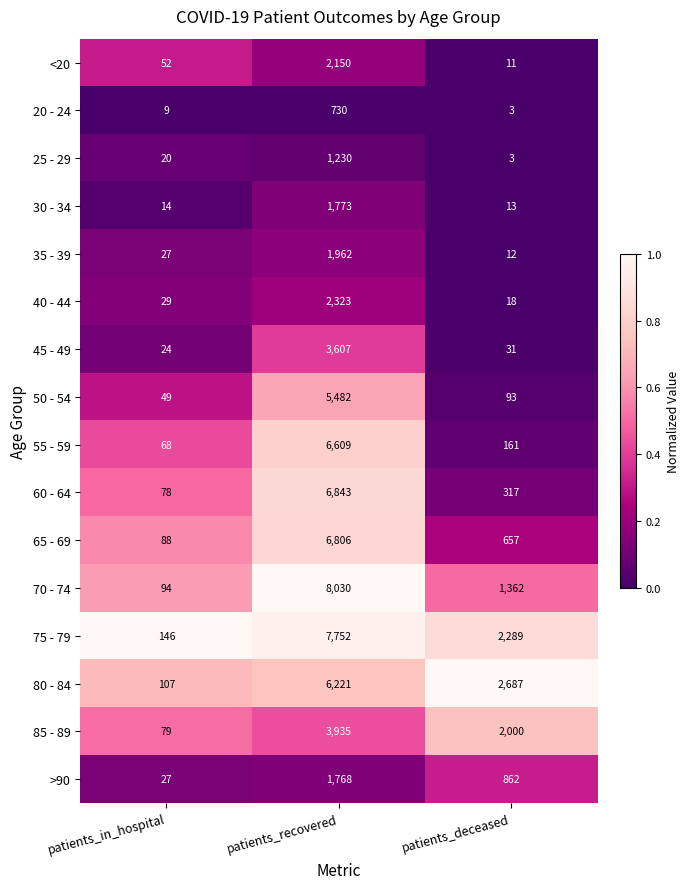

What is the maximum value shown in the chart?

8030